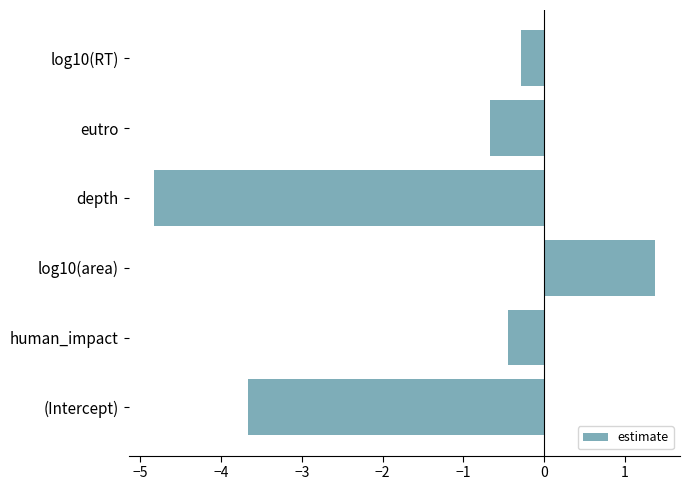

True or false: the data shows 1.4 at log10(area).

True